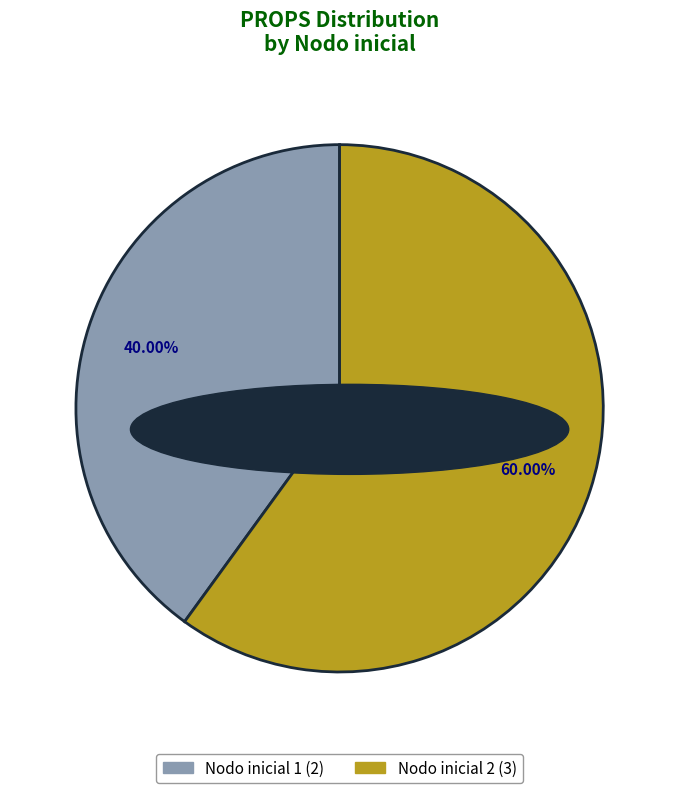

Is there any slice that represents more than half of the pie?

Yes